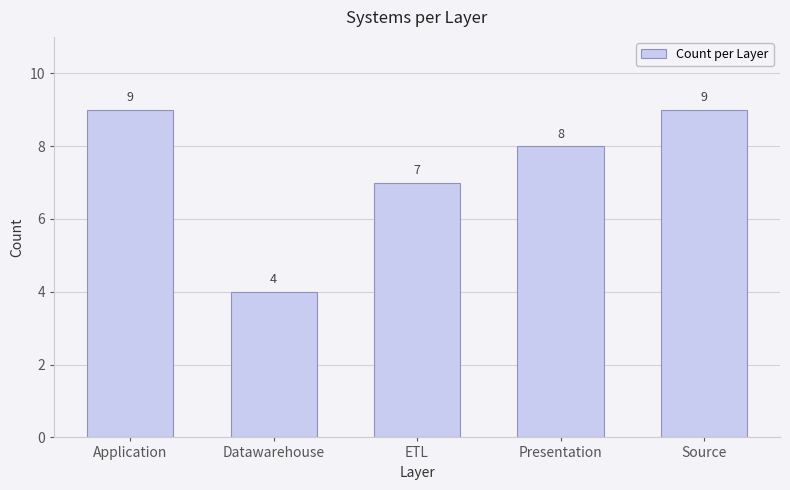

Between ETL and Datawarehouse, which is larger?

ETL